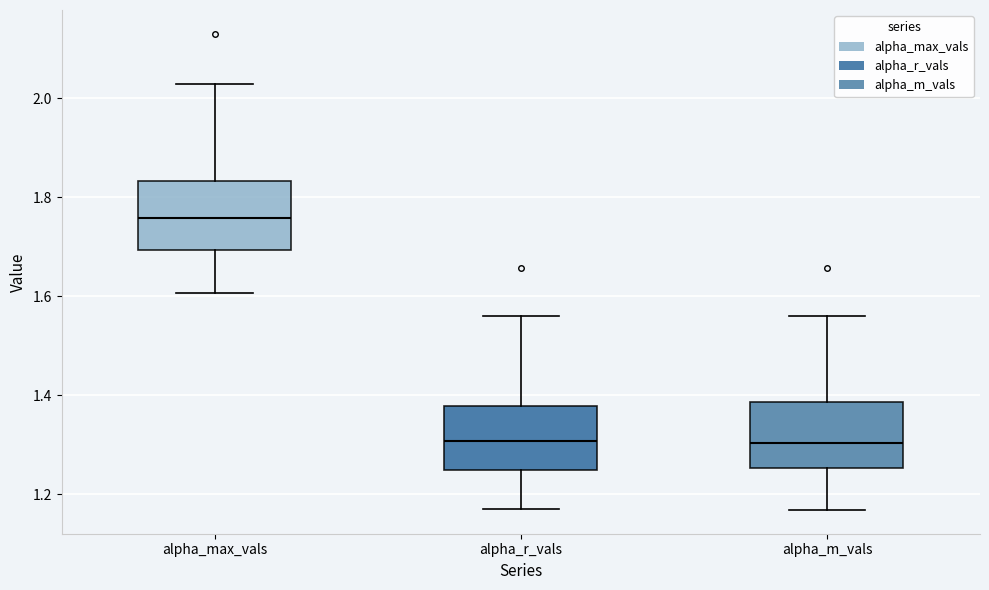

Reading left to right, transcribe this box plot: for each box, give where its median line is, the range the box spans, and where its two whiskers end, as read against the y-axis. The values are not printed on the chart, so give them approximately, as read against the axis.

alpha_max_vals: median 1.76, box 1.70 to 1.84, whiskers 1.60 to 2.04
alpha_r_vals: median 1.30, box 1.24 to 1.38, whiskers 1.18 to 1.56
alpha_m_vals: median 1.30, box 1.26 to 1.38, whiskers 1.16 to 1.56